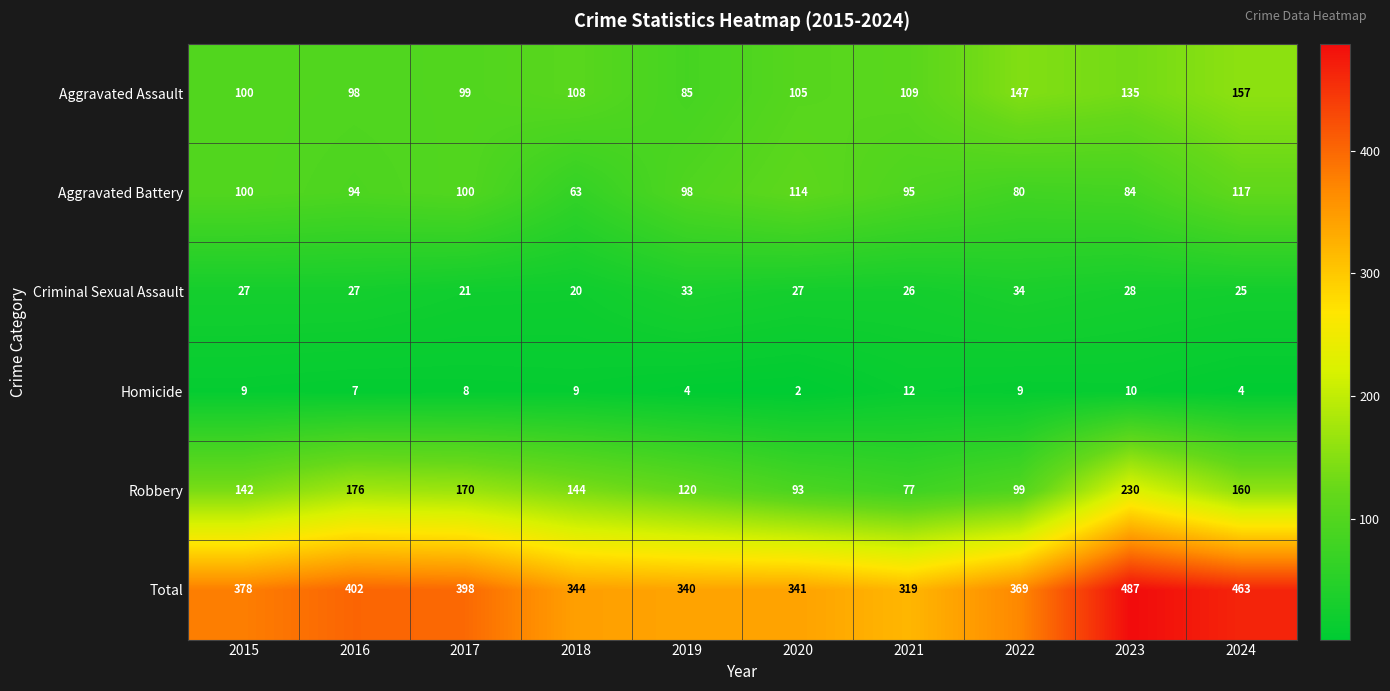

What is the difference between the second highest and minimum values in the Aggravated Assault series?

62